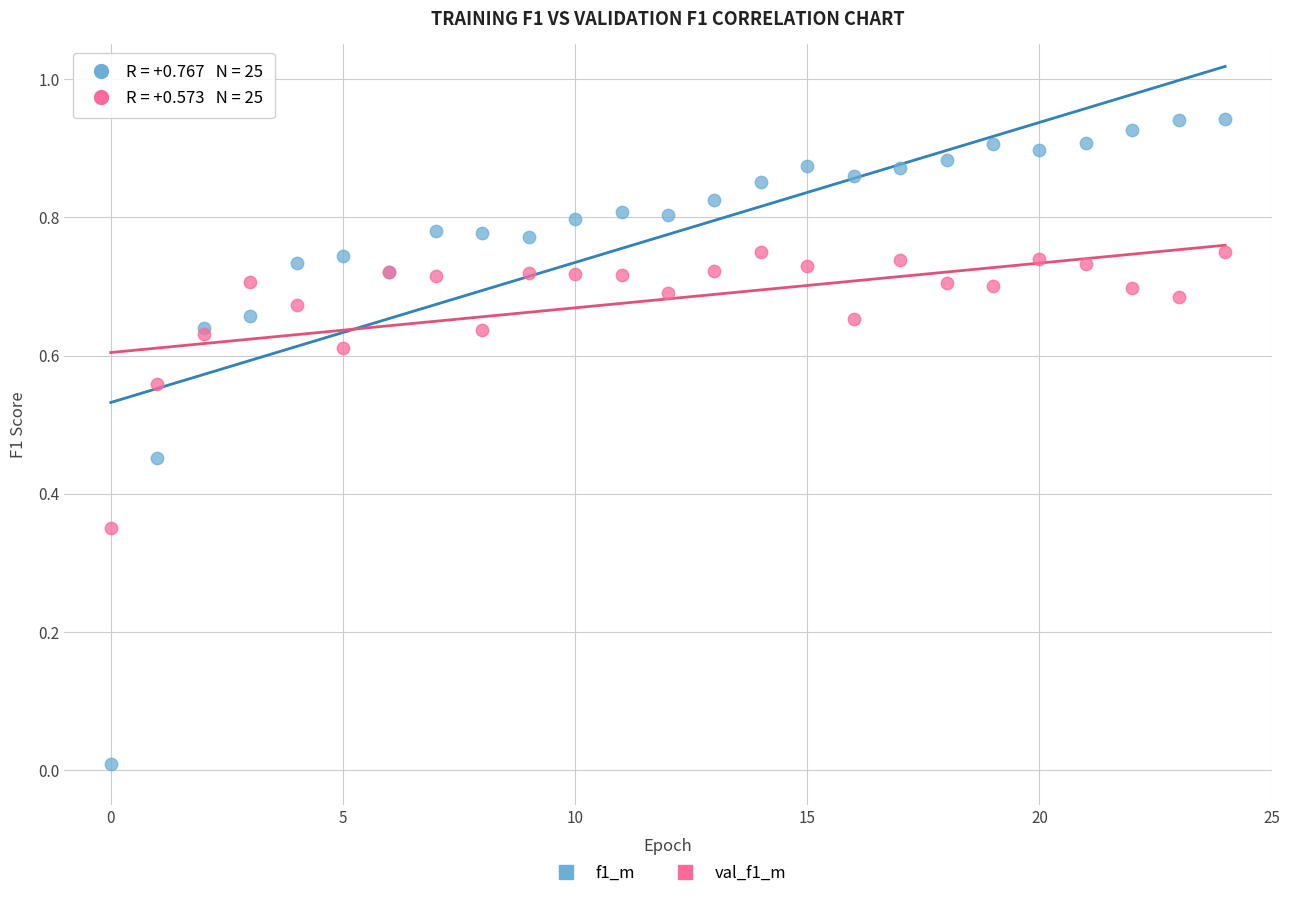

Which series reaches the maximum Y coordinate?

f1_m